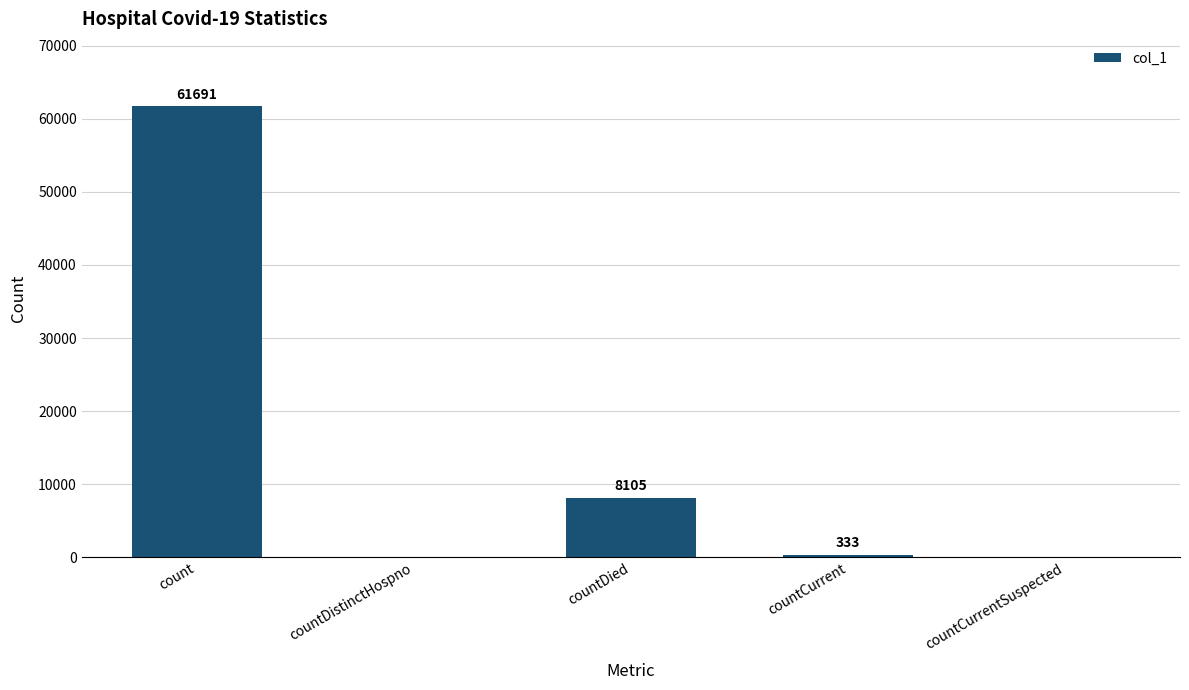

Reading left to right, list all the values displayed in this chart.

count=61691	countDistinctHospno=0	countDied=8105	countCurrent=333	countCurrentSuspected=0